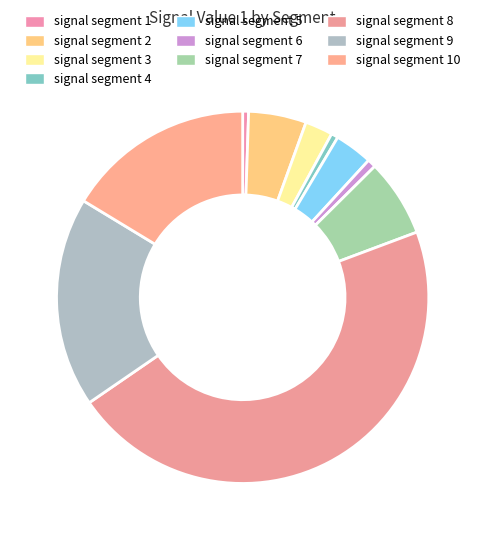

What percentage is the signal segment 8 slice, to the nearest percent?

46%